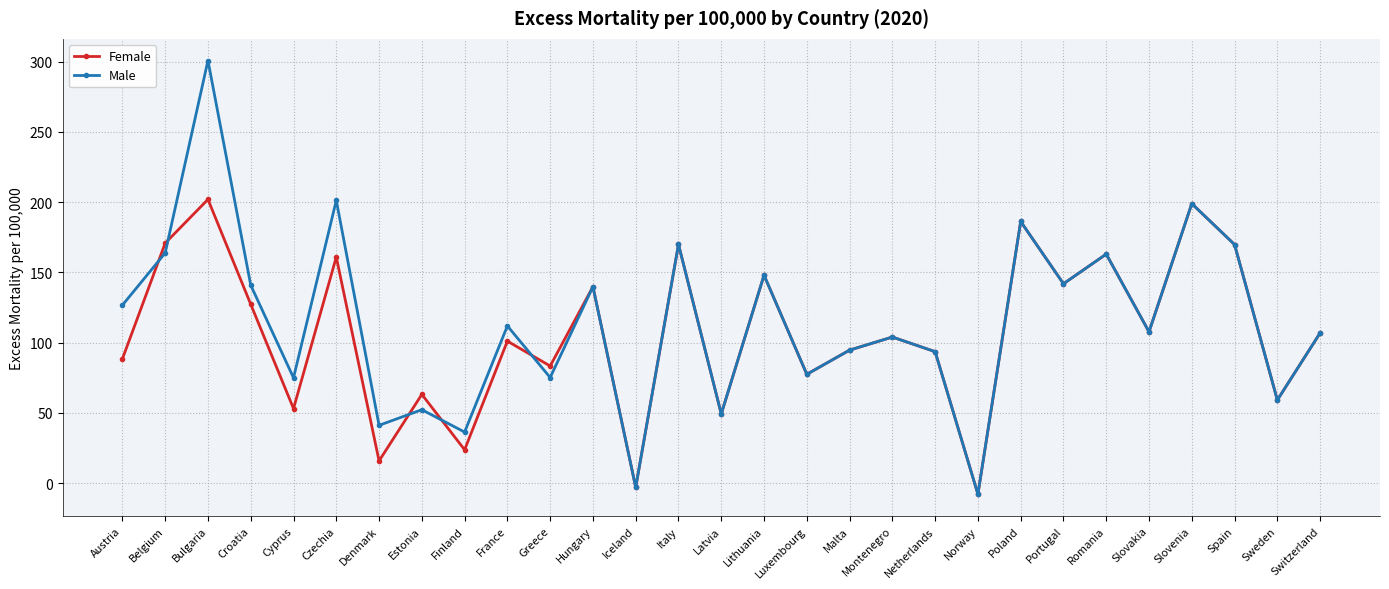

What is the label of the 24th point from the left?

Romania